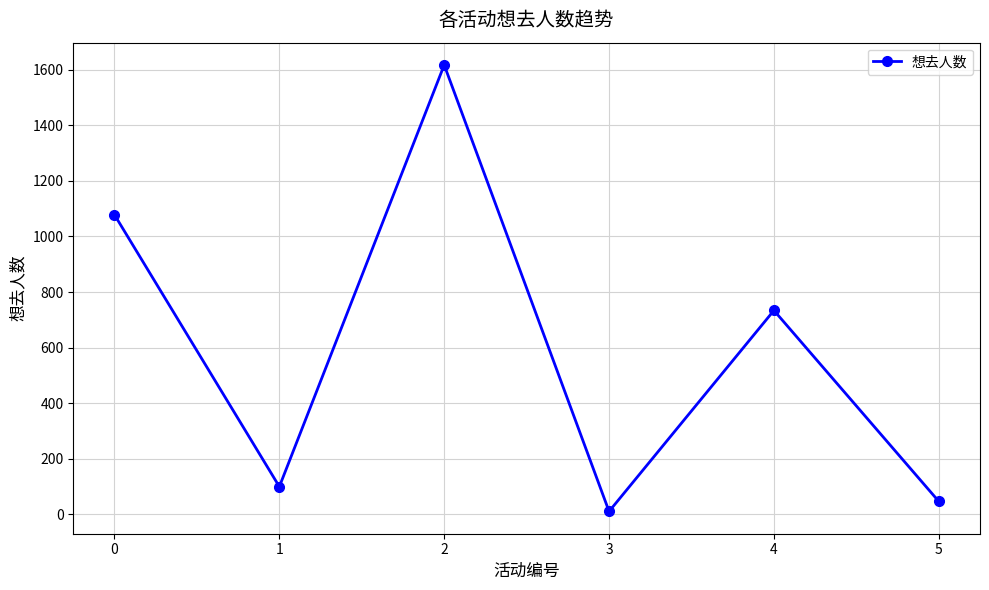

What is the sum of all values?

3587